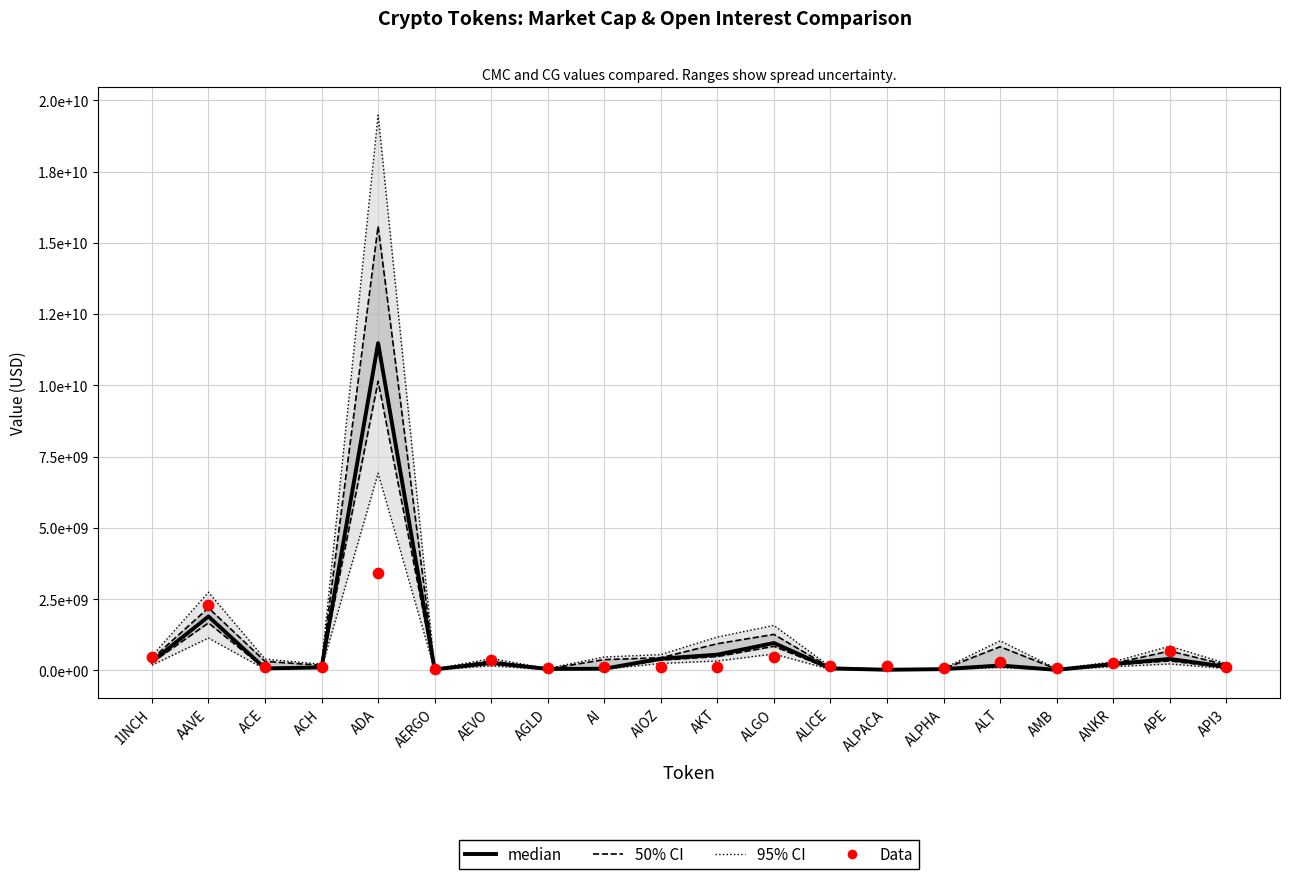

Which series has the widest spread of Y values?

95% CI